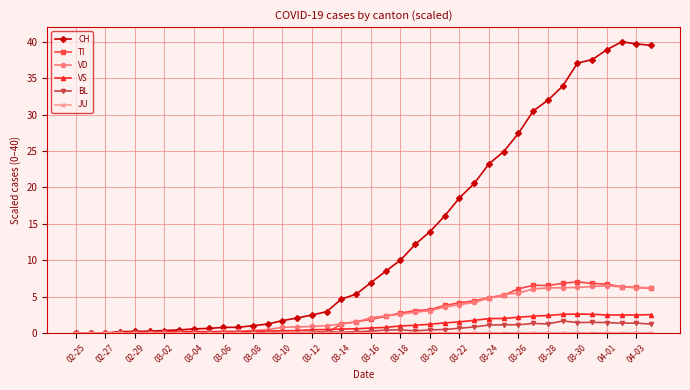

Which series has the largest range (max minus min)?

CH